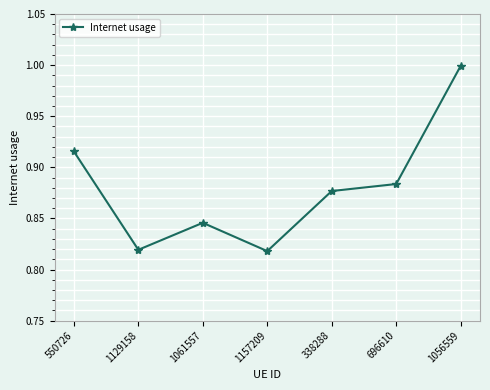

What position from the right is 1056559?

1